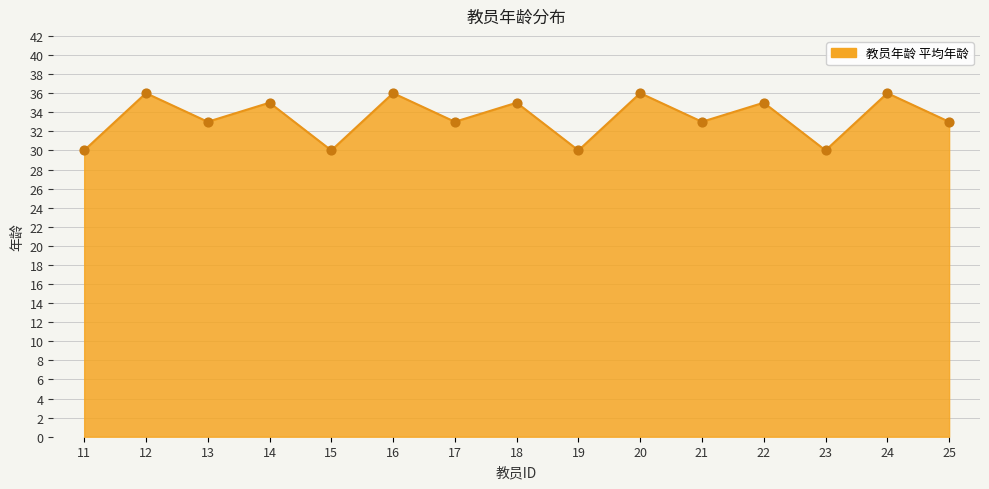

Approximately how many times larger is the value at 16 compared to 24?

1.0